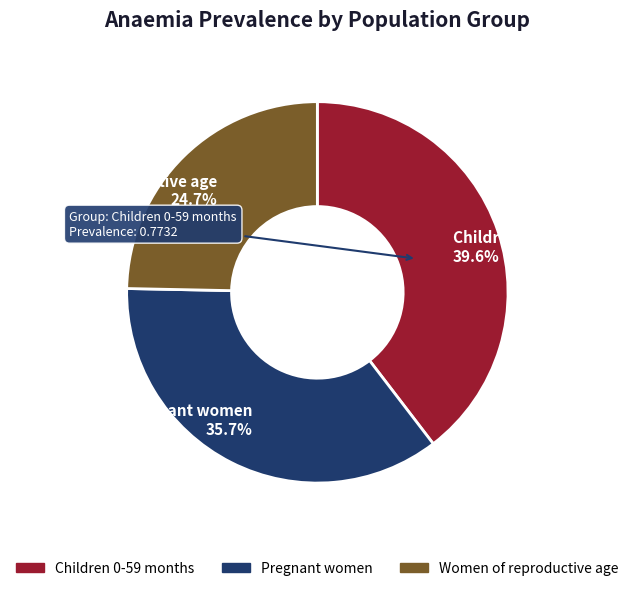

To the nearest percent, what is the combined percentage of Pregnant women and Children 0-59 months?

75%